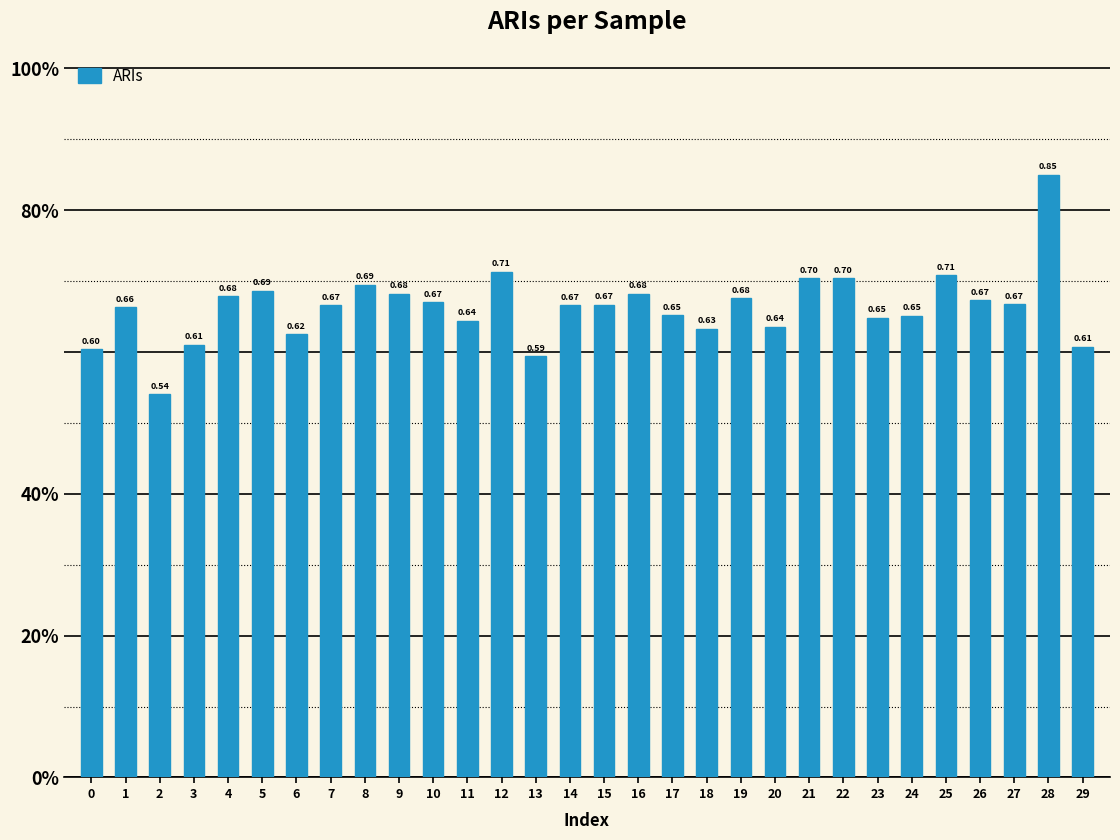

What is the maximum value shown in the chart?

0.8